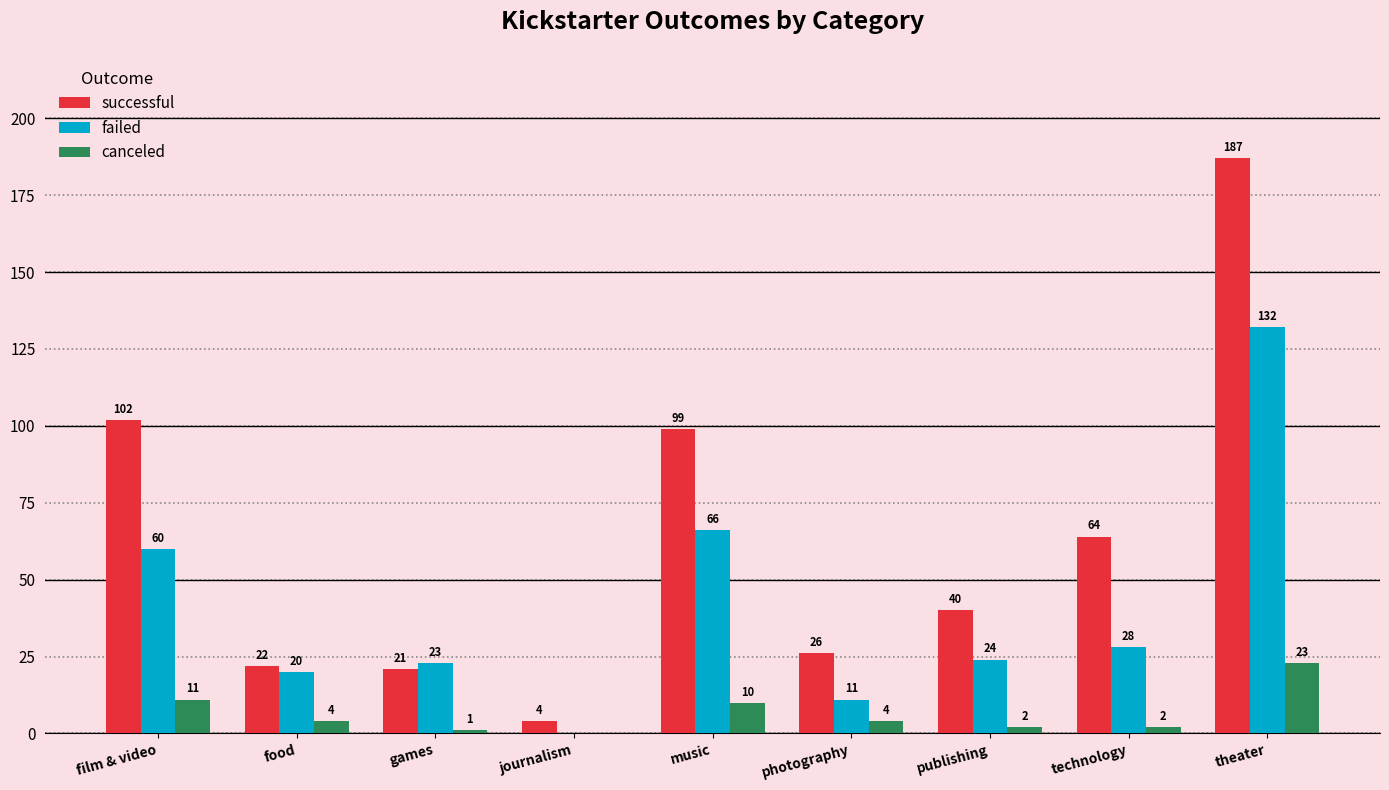

At which label is canceled closest to 11?

film & video